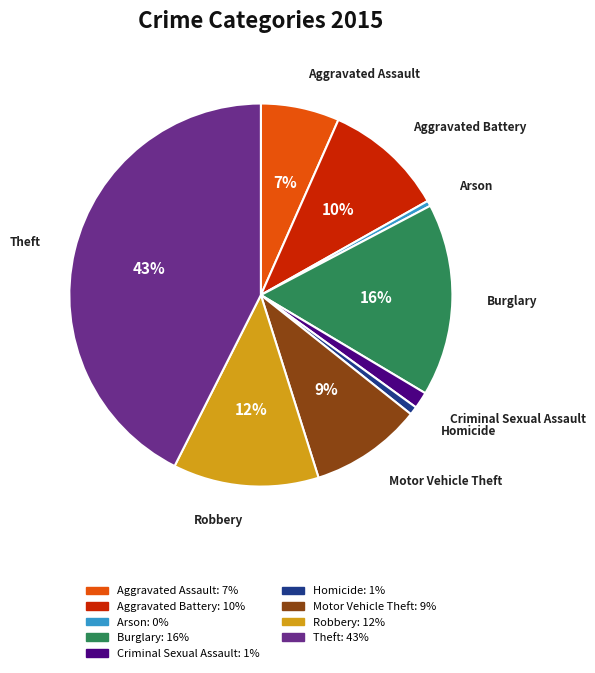

Is the sum of Aggravated Assault and Criminal Sexual Assault greater than half?

No